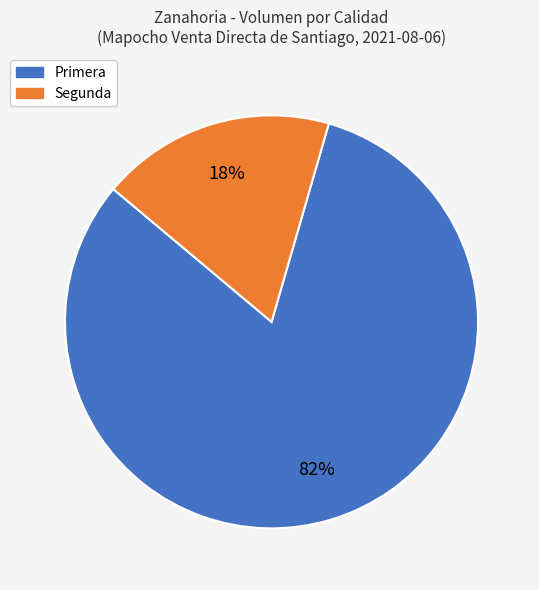

How many segments does this pie chart have?

2